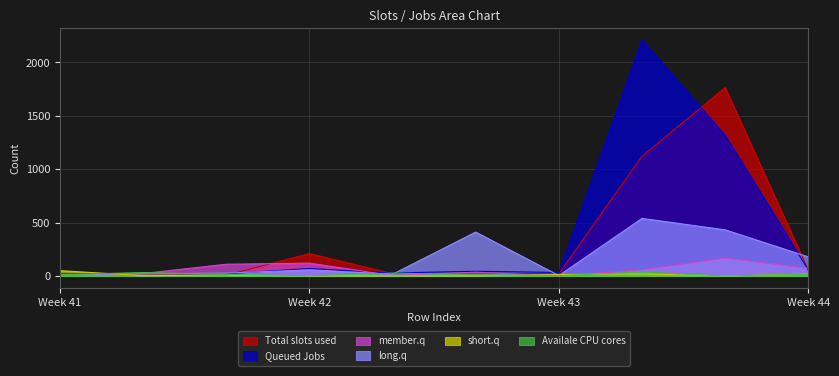

Which series has the widest spread of values?

Queued Jobs